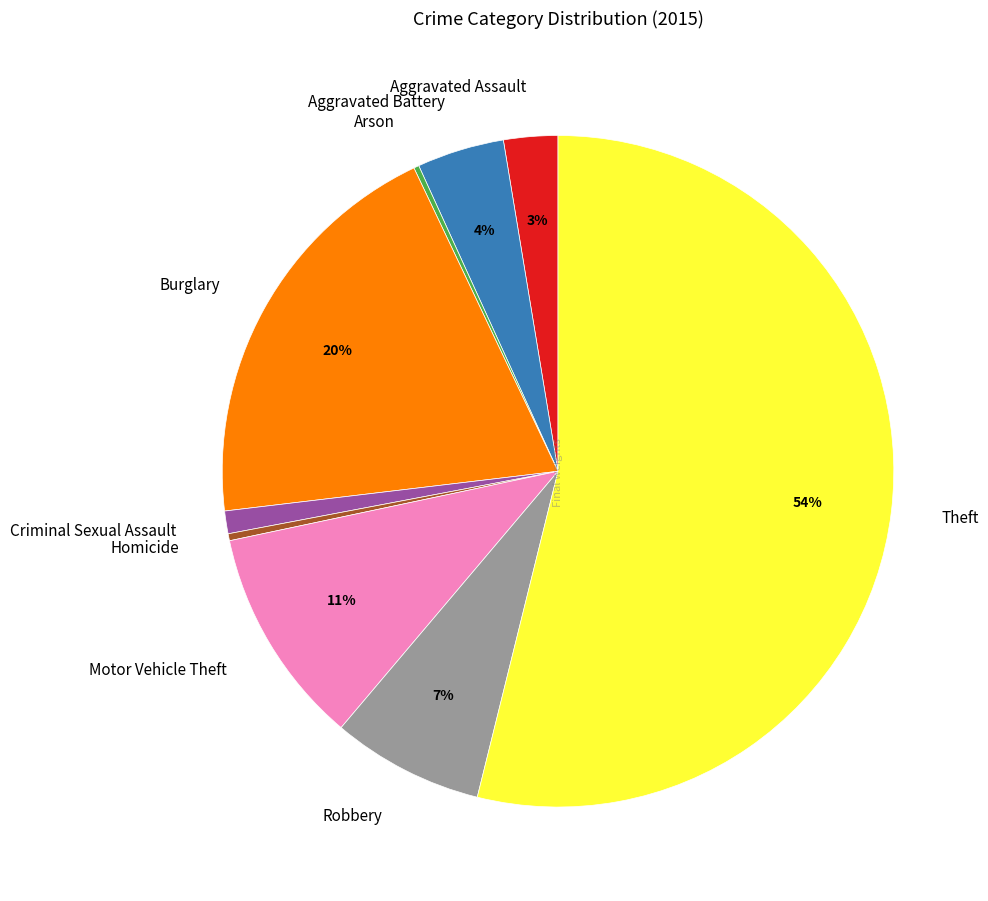

What is the majority slice?

Theft